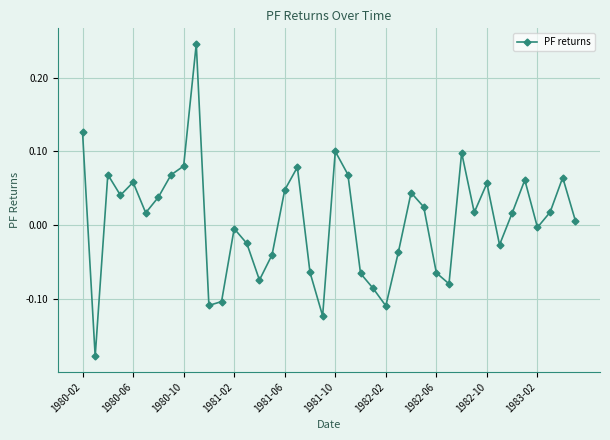

How many interior local peaks (higher than both neighbors) does the data have?

11